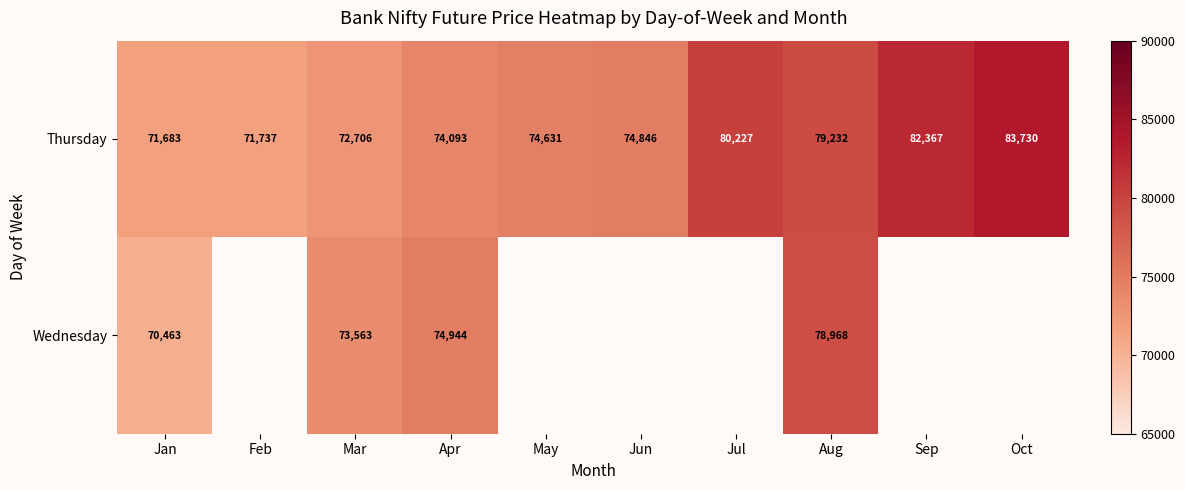

Rank the categories by Thursday value from lowest to highest.

Jan, Feb, Mar, Apr, May, Jun, Aug, Jul, Sep, Oct